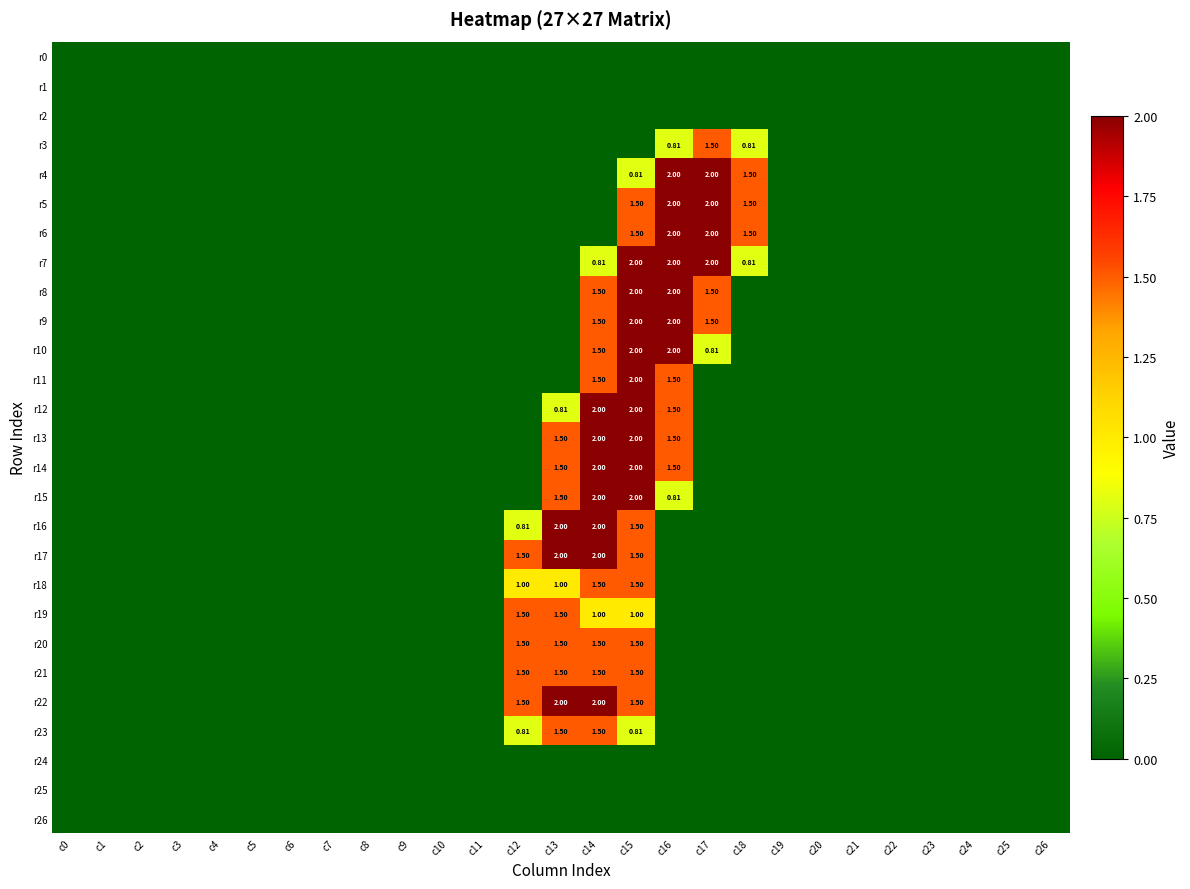

Between c1 and c26, which series saw the biggest shift?

r0